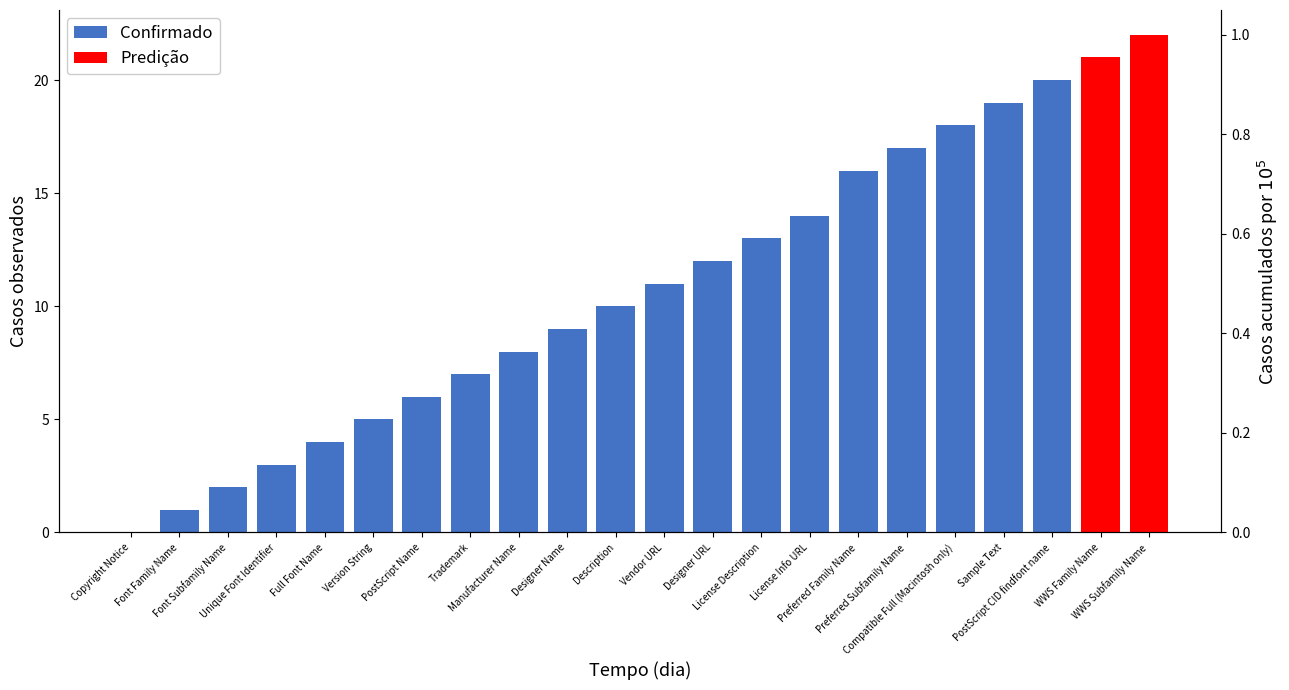

What is the label of the 11th bar from the left?

Description